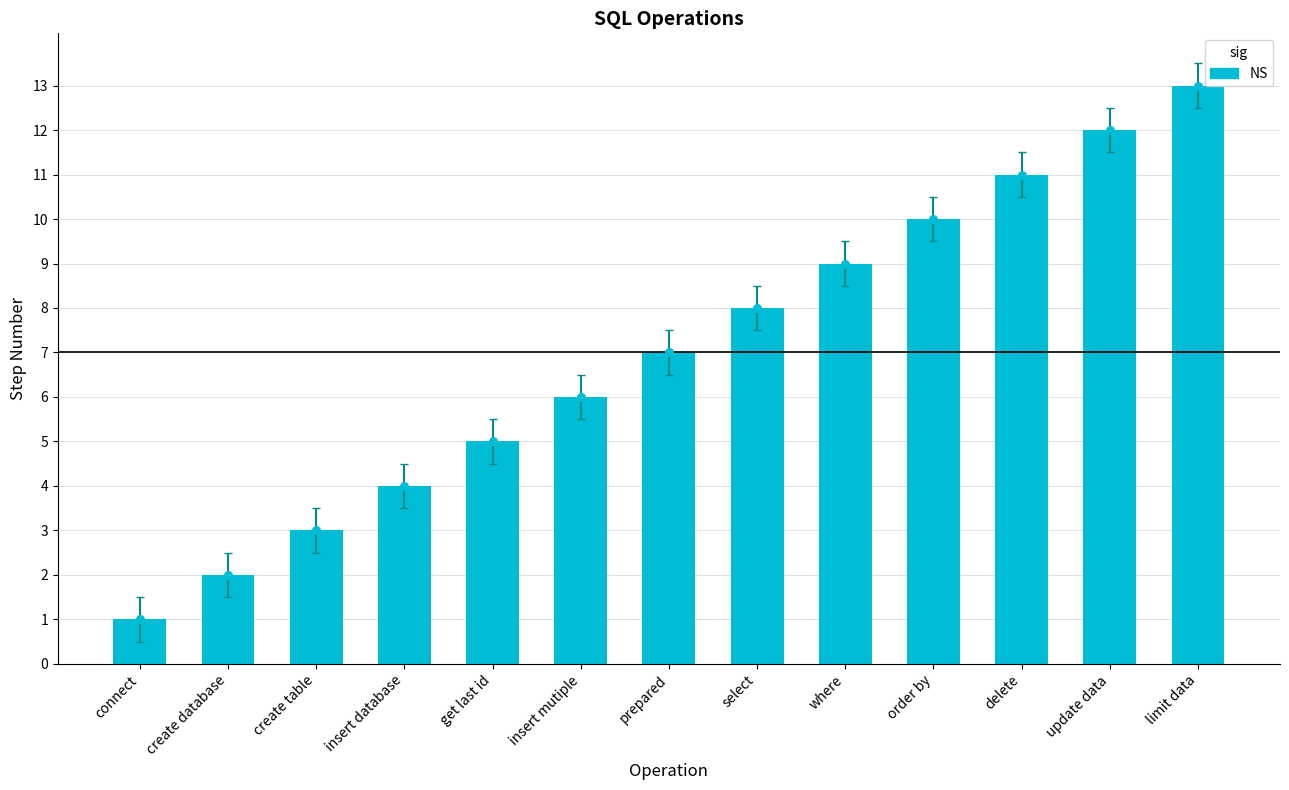

What is the change in value from create database to update data?

+10